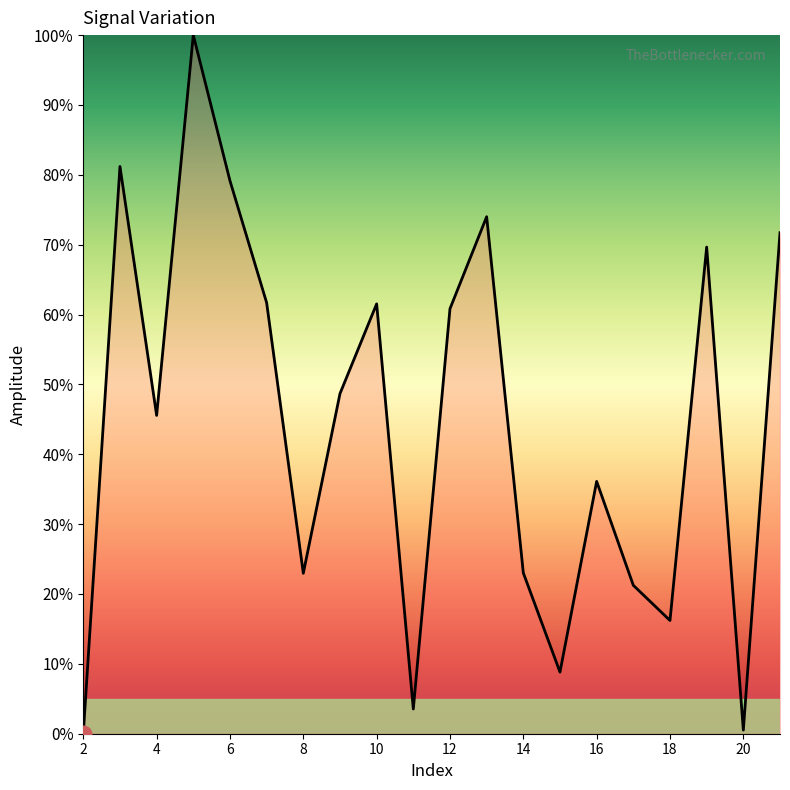

Does the chart have visible grid lines?

No